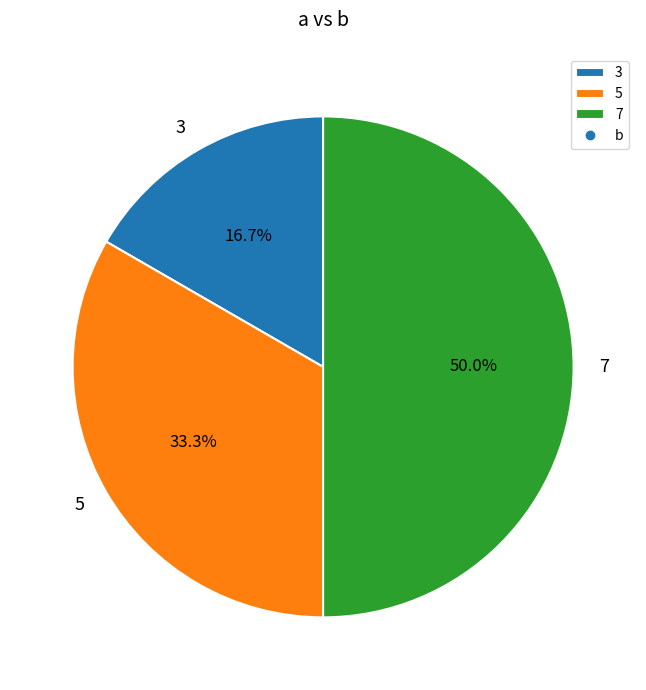

Which has a higher value, 7 or 3?

7